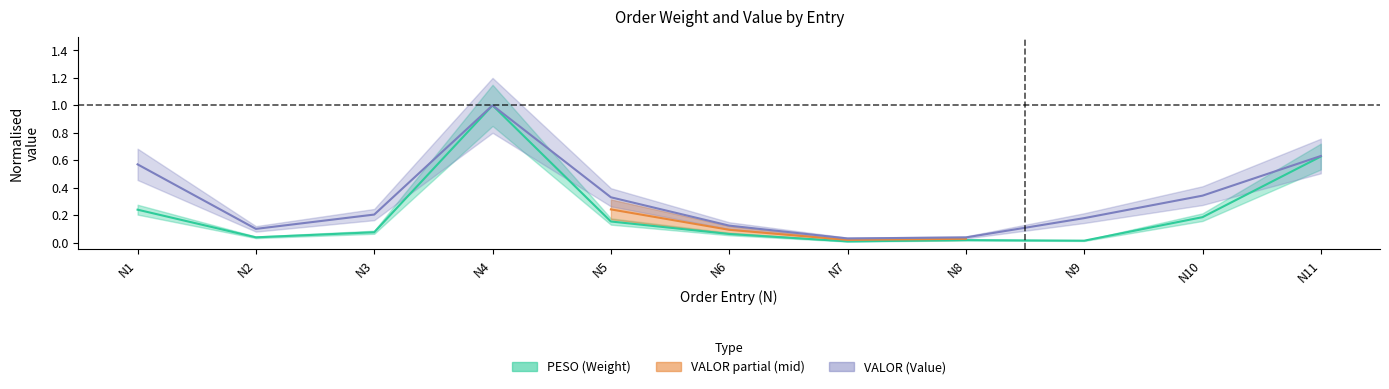

Reading right to left, list all the values displayed in this chart.

PESO: 0.6	0.2	0.0	0.0	0.0	0.1	0.2	1.0	0.1	0.0	0.2
VALOR: 0.6	0.3	0.2	0.0	0.0	0.1	0.3	1.0	0.2	0.1	0.6